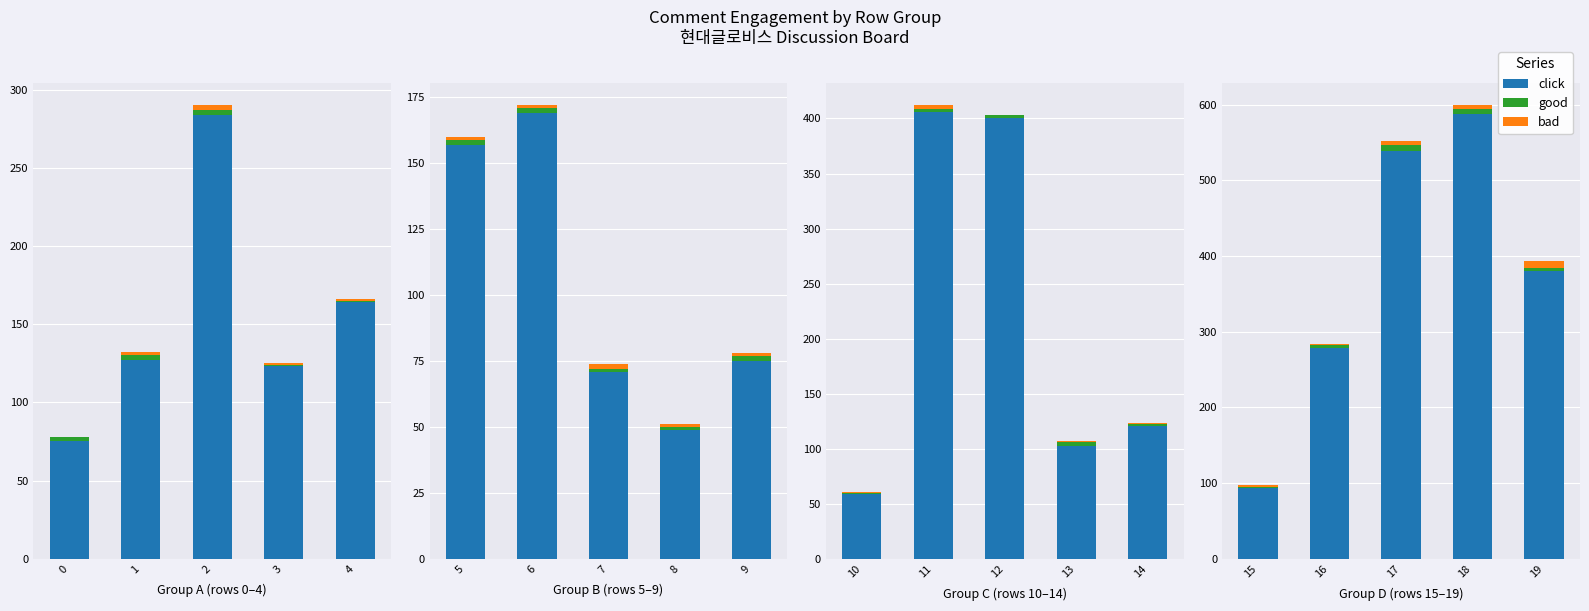

How many categories are shown in the chart?

5